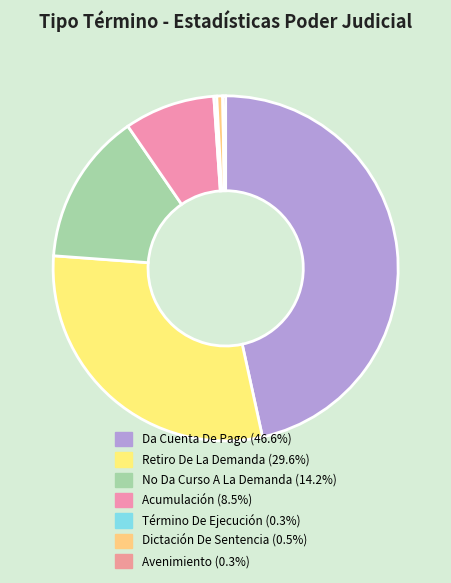

Is the sum of Término De Ejecución and Retiro De La Demanda greater than half?

No